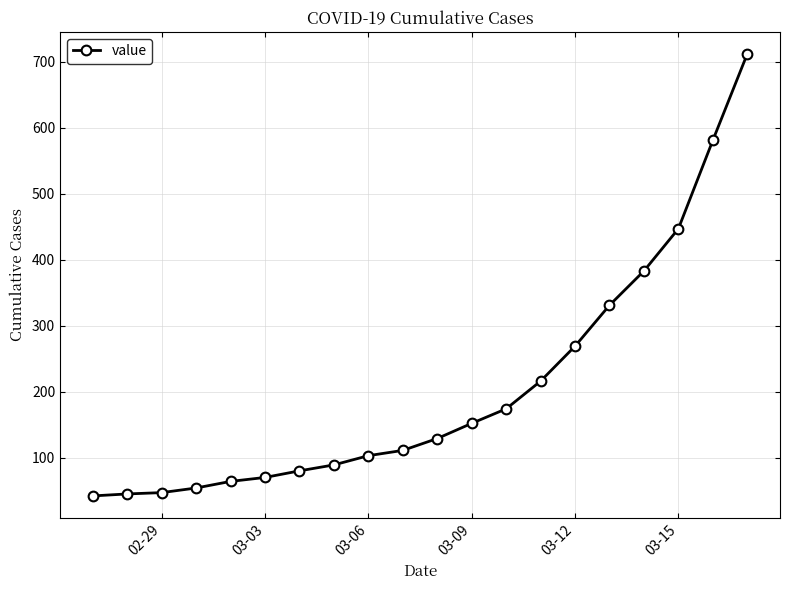

What is the difference between the second highest and minimum values?

539